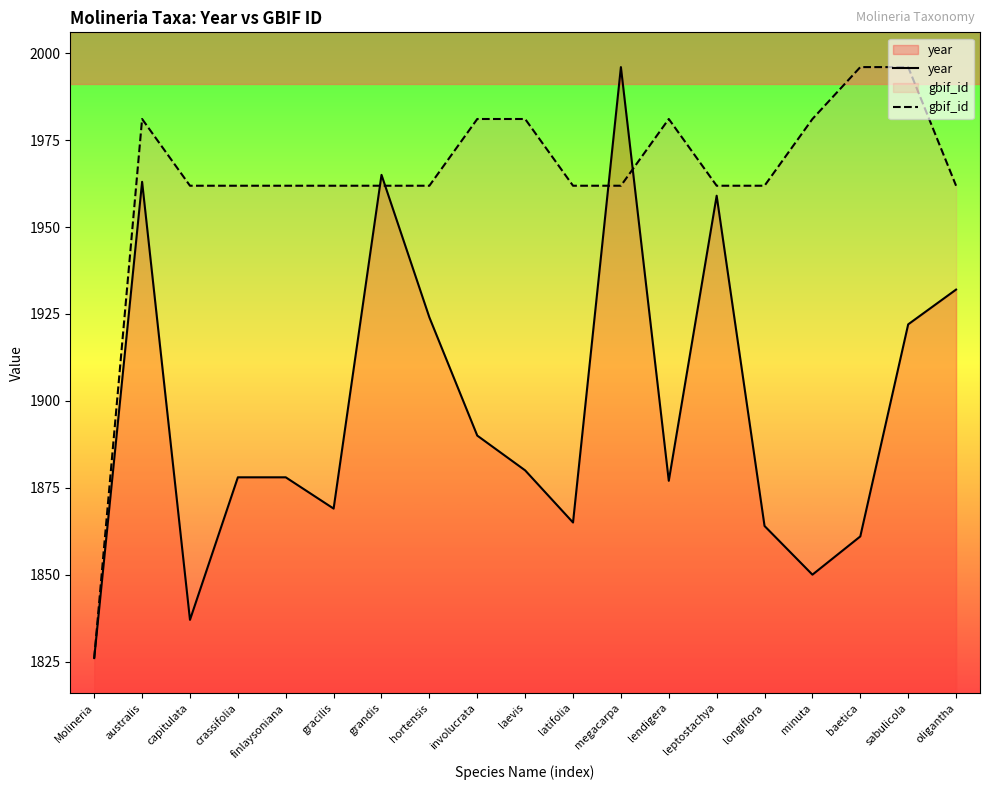

What is the sum of the year values at oligantha and gracilis?

3801.0